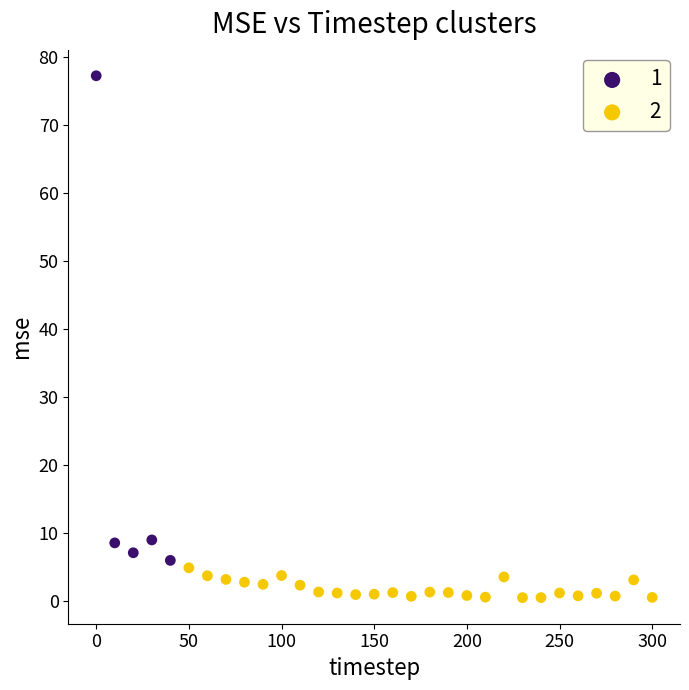

Which series has the widest spread of Y values?

1